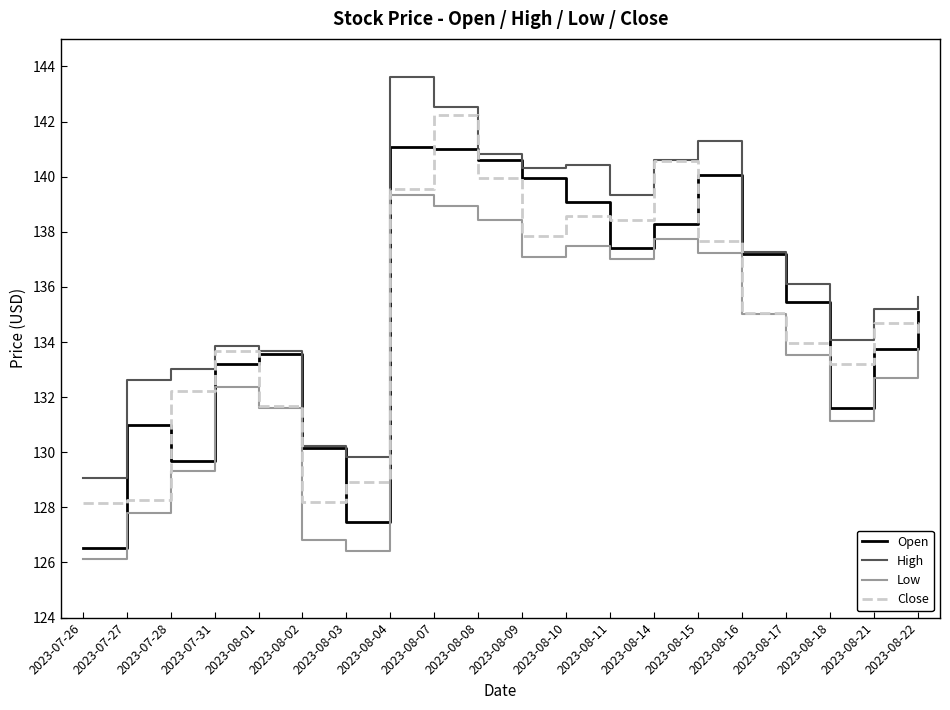

What are all the series names shown in the legend?

Open, High, Low, Close